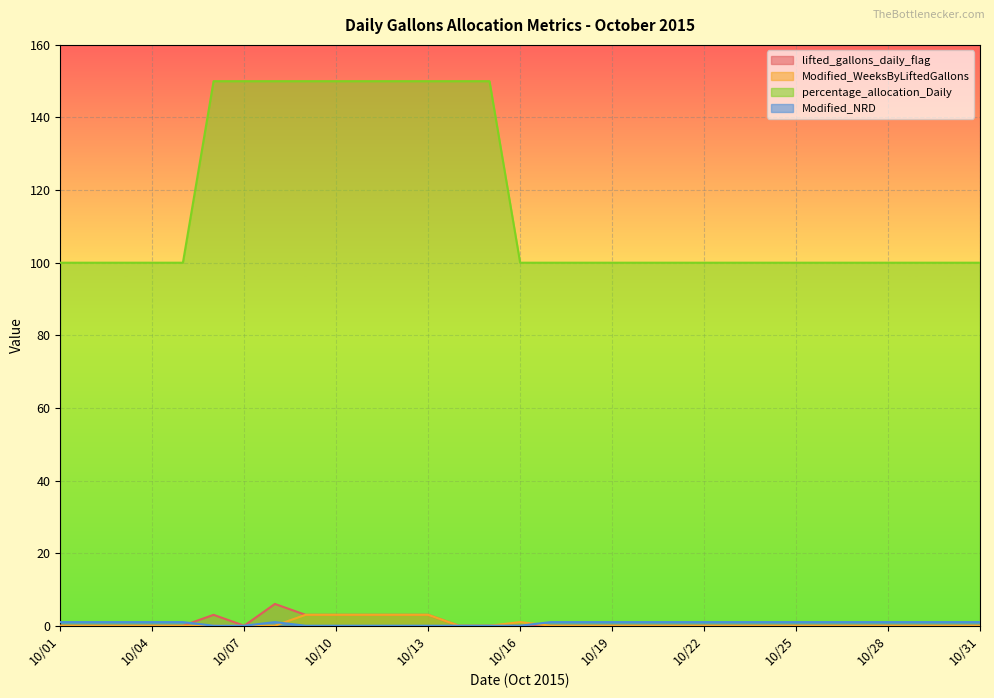

What is the average value of the Modified_WeeksByLiftedGallons series?

1